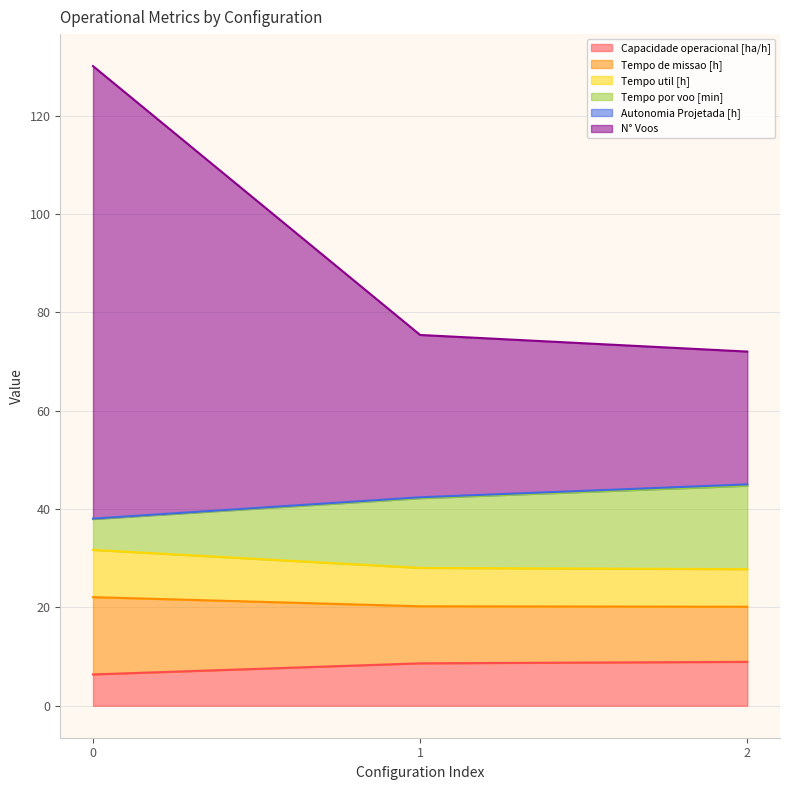

What is the difference between the maximum and second lowest values in the Tempo por voo [min] series?

2.5